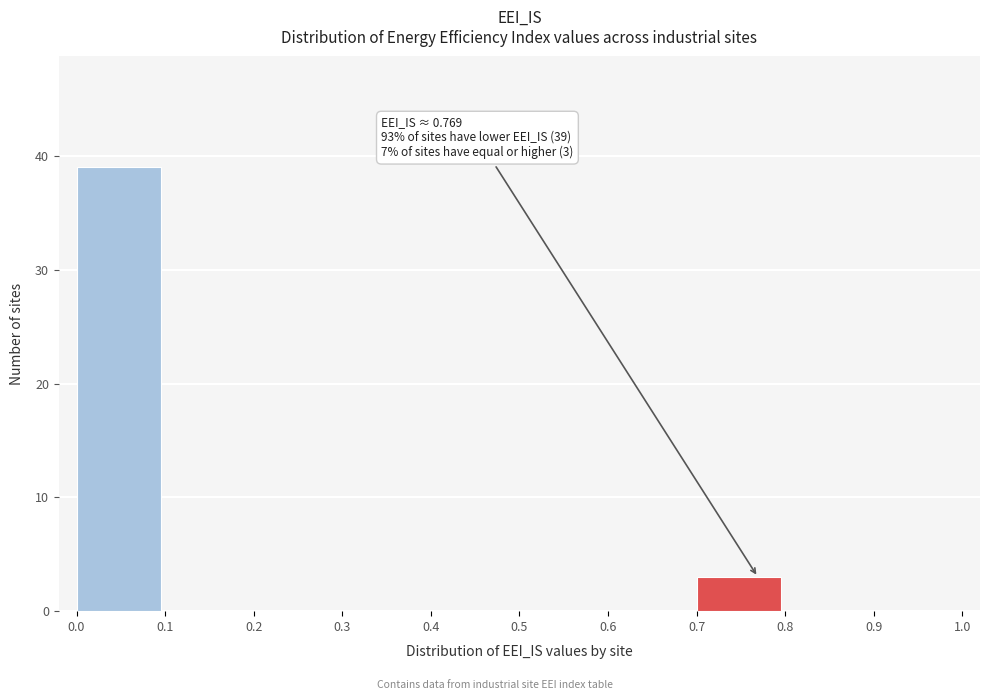

Over which range of the x-axis is the bar tallest?

0.0 to 0.1